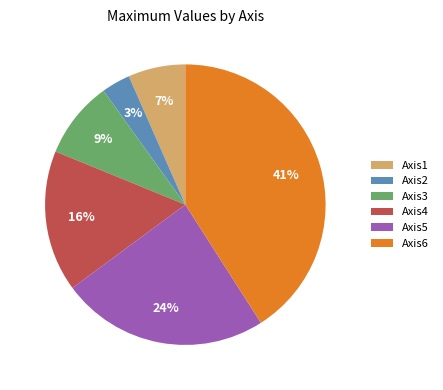

To the nearest percent, what is the combined percentage of Axis5 and Axis6?

65%